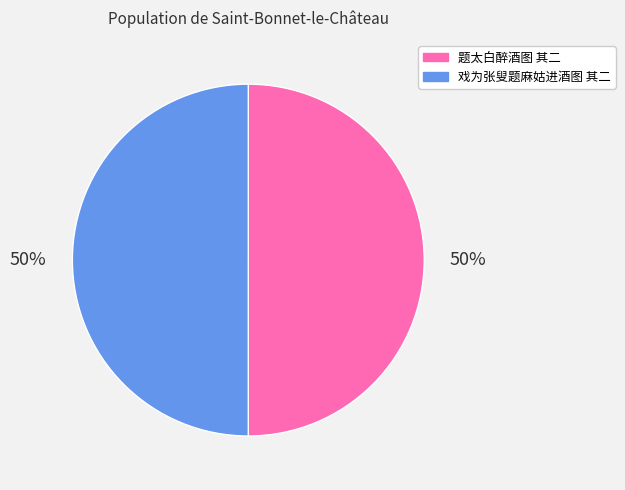

Approximately how many times larger is the value at 戏为张叟题麻姑进酒图 其二 compared to 题太白醉酒图 其二?

1.0